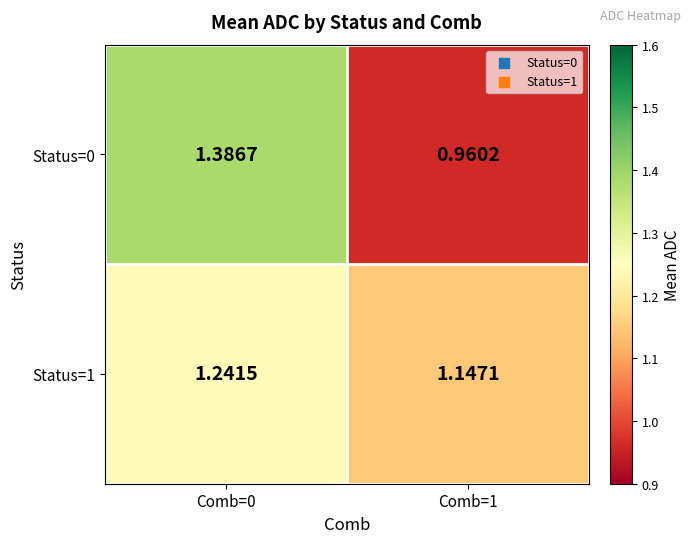

List the series in order of their peak value, lowest first.

Status=1, Status=0